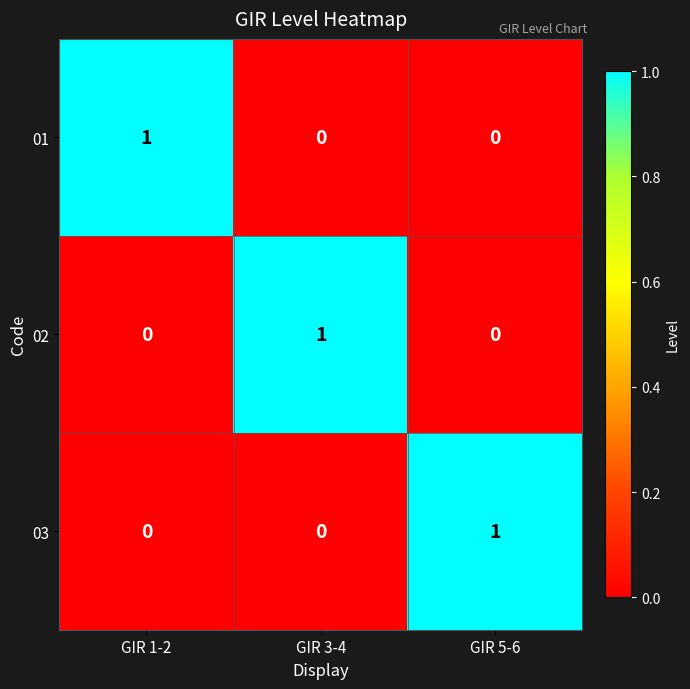

How many distinct data groups are displayed?

3